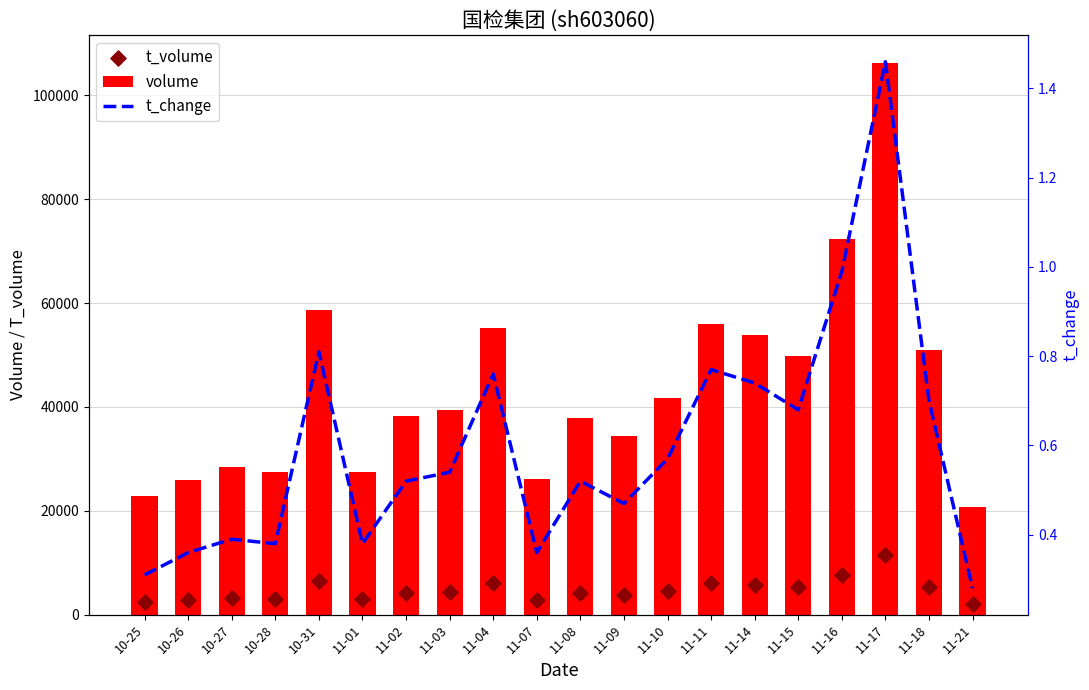

Which series has the widest spread of Y values?

volume